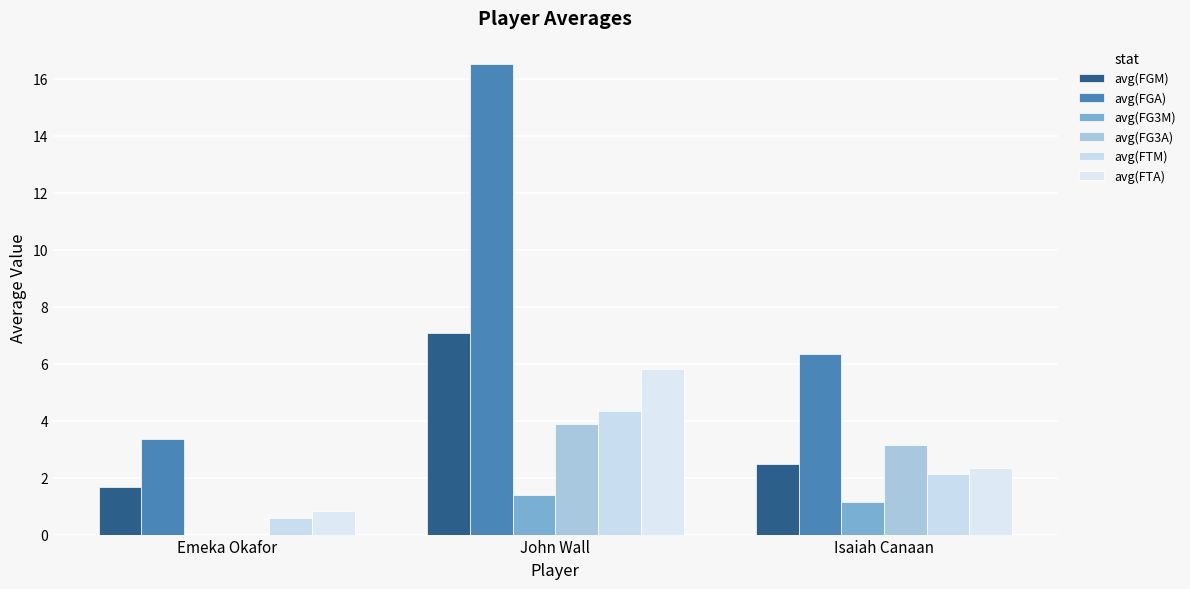

List the labels in order of avg(FG3A) value, largest first.

John Wall, Isaiah Canaan, Emeka Okafor